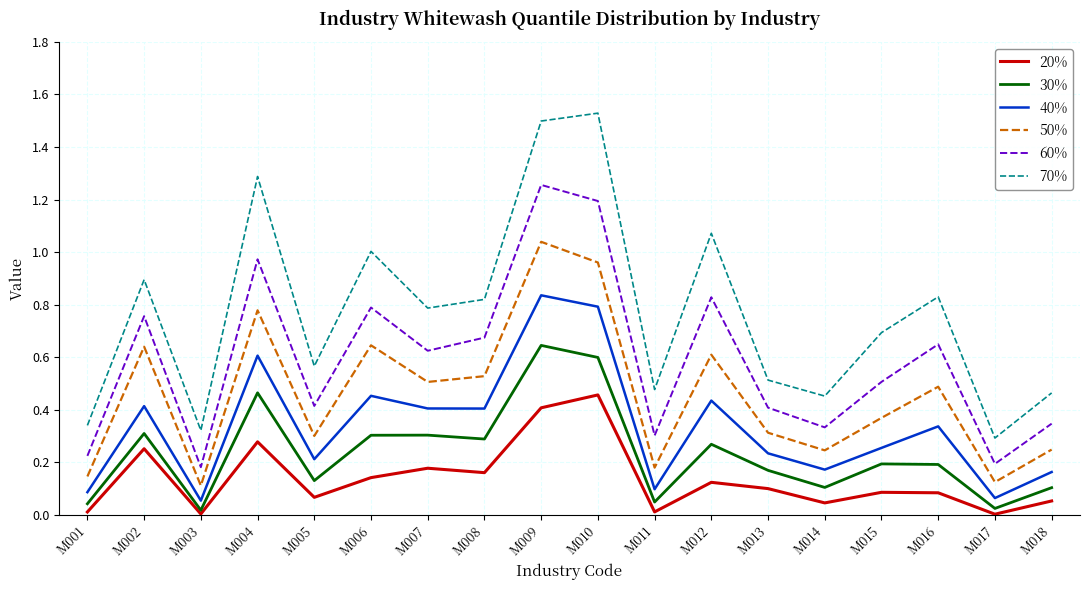

Which series has the largest total across all categories?

70%